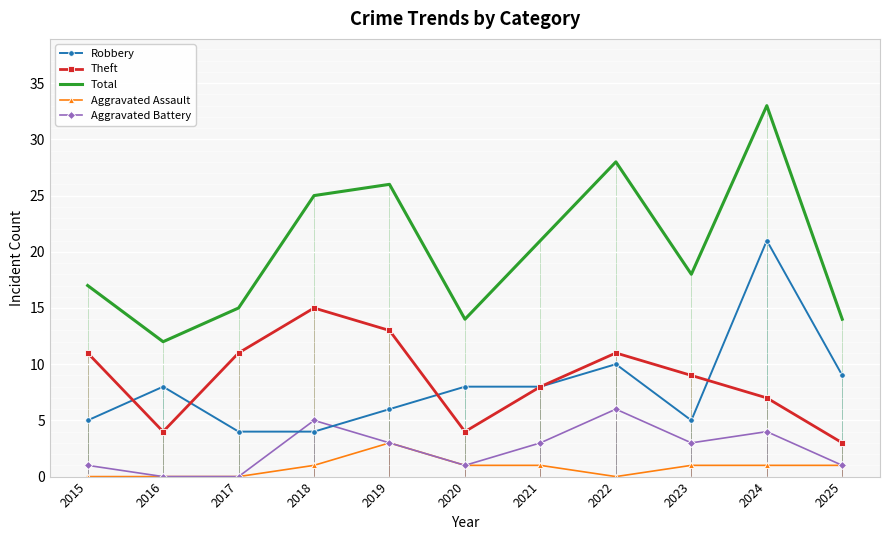

Which category has the lowest value in the Aggravated Battery series?

2016